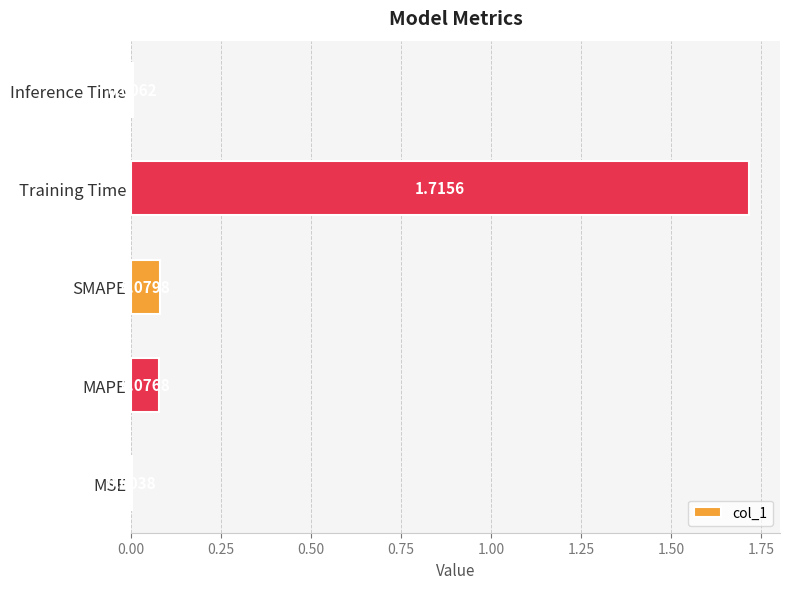

Which label corresponds to the largest value in the chart?

Training Time